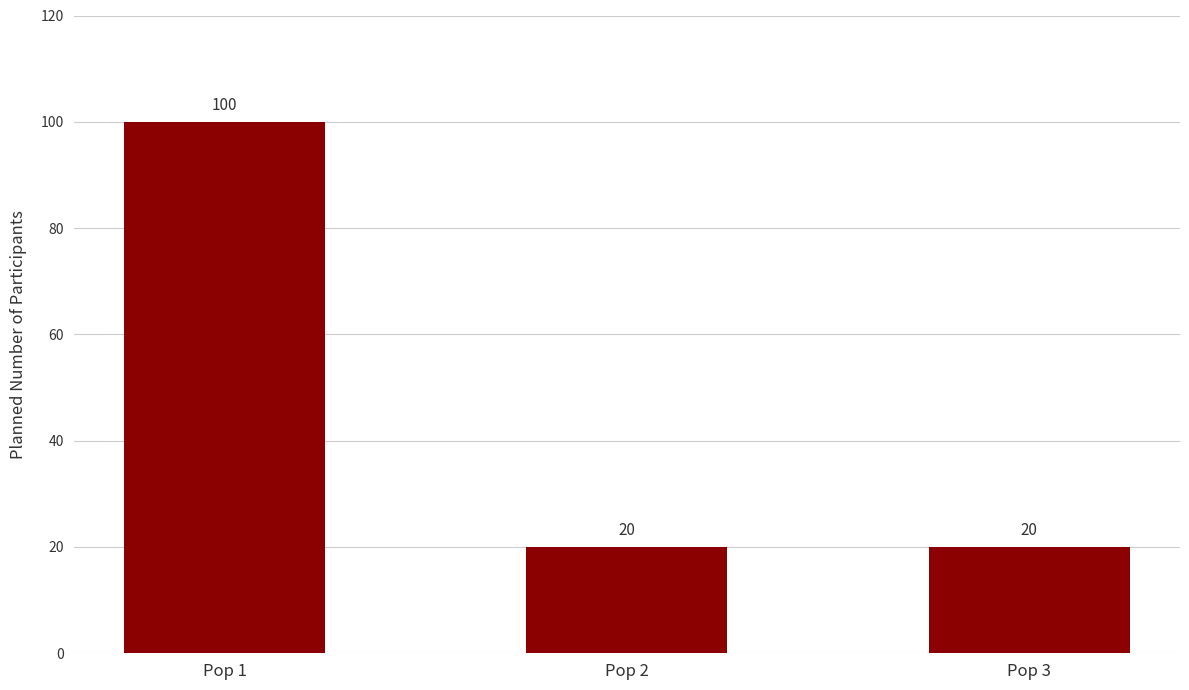

Which has a higher value, Pop 3 or Pop 1?

Pop 1